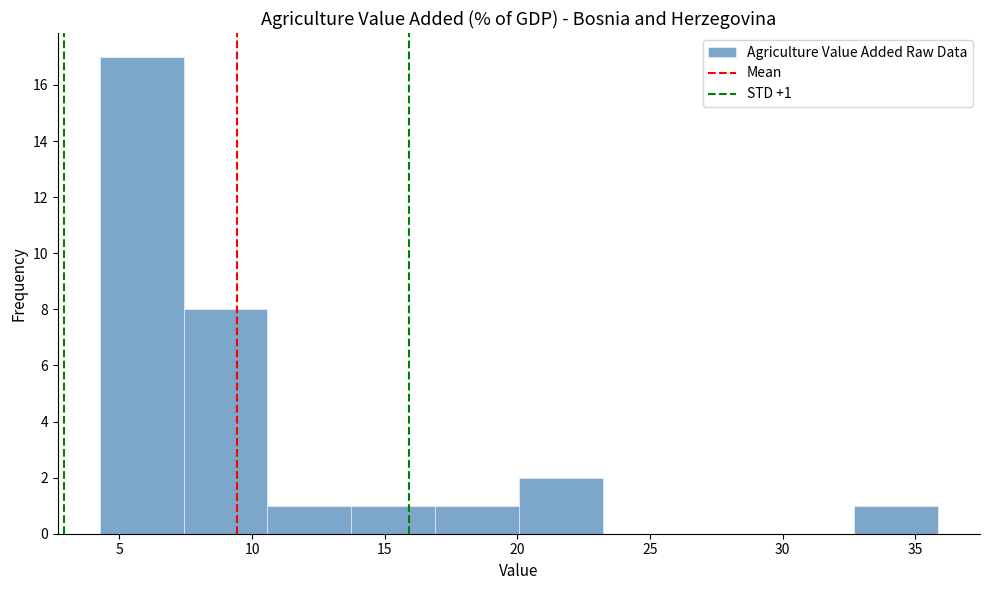

Which range on the x-axis has the tallest bar?

4.5 to 7.5